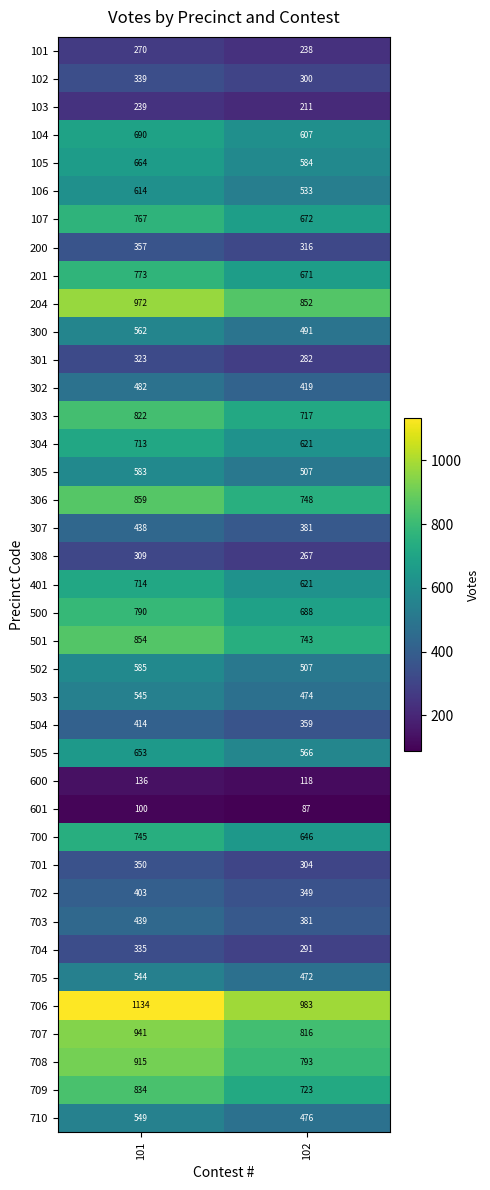

What is the maximum value shown in the chart?

1134